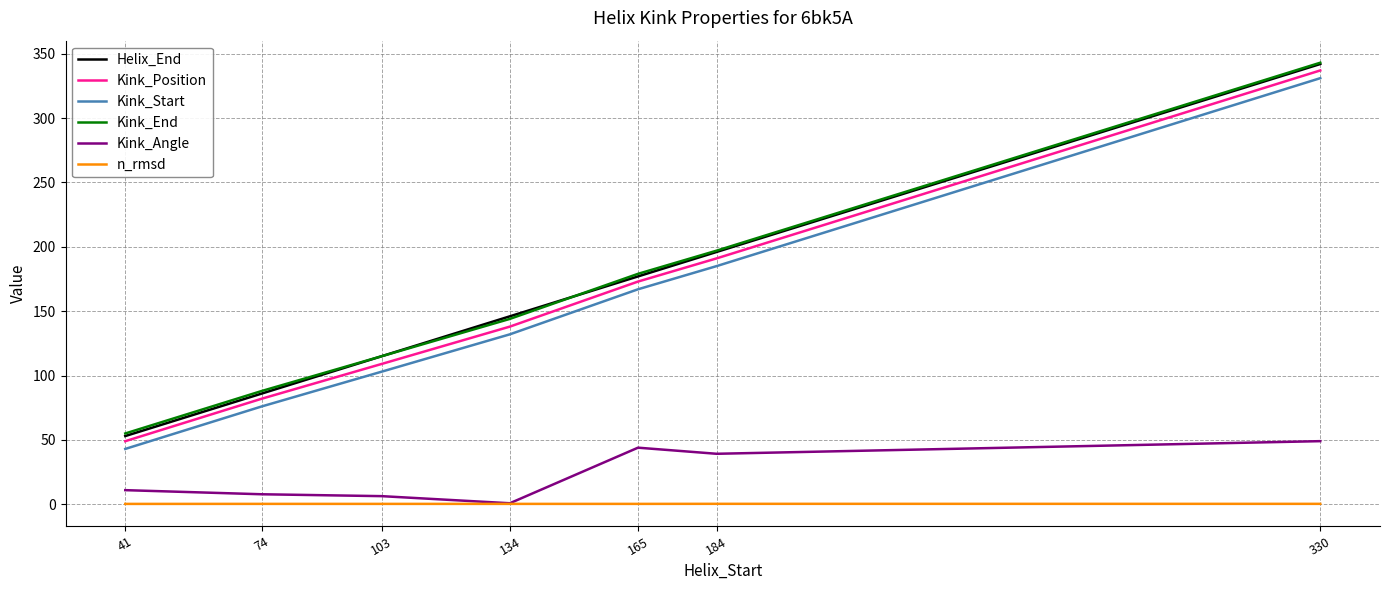

Read the Helix_End value at 184.

196.0